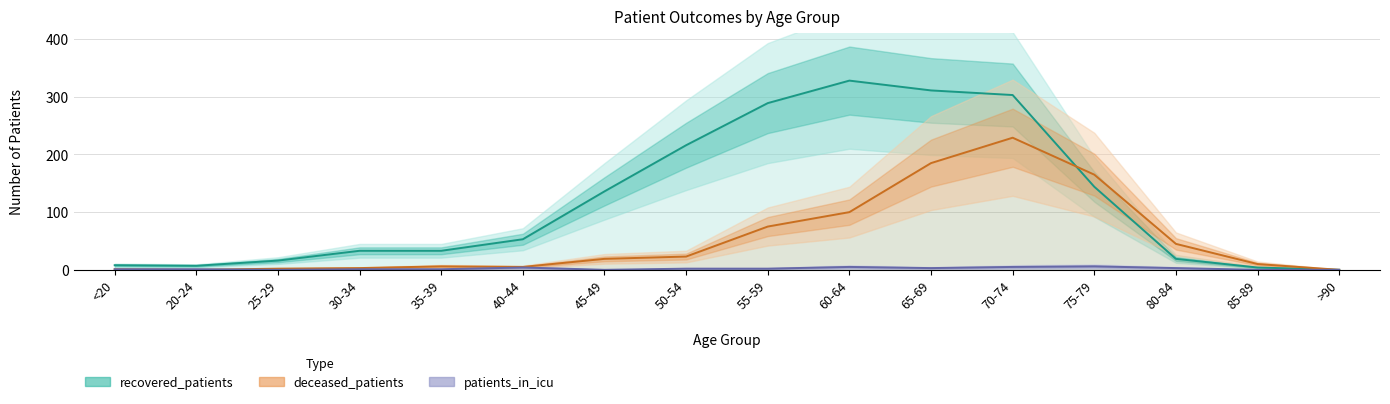

What are all the series names shown in the legend?

recovered_patients, deceased_patients, patients_in_icu